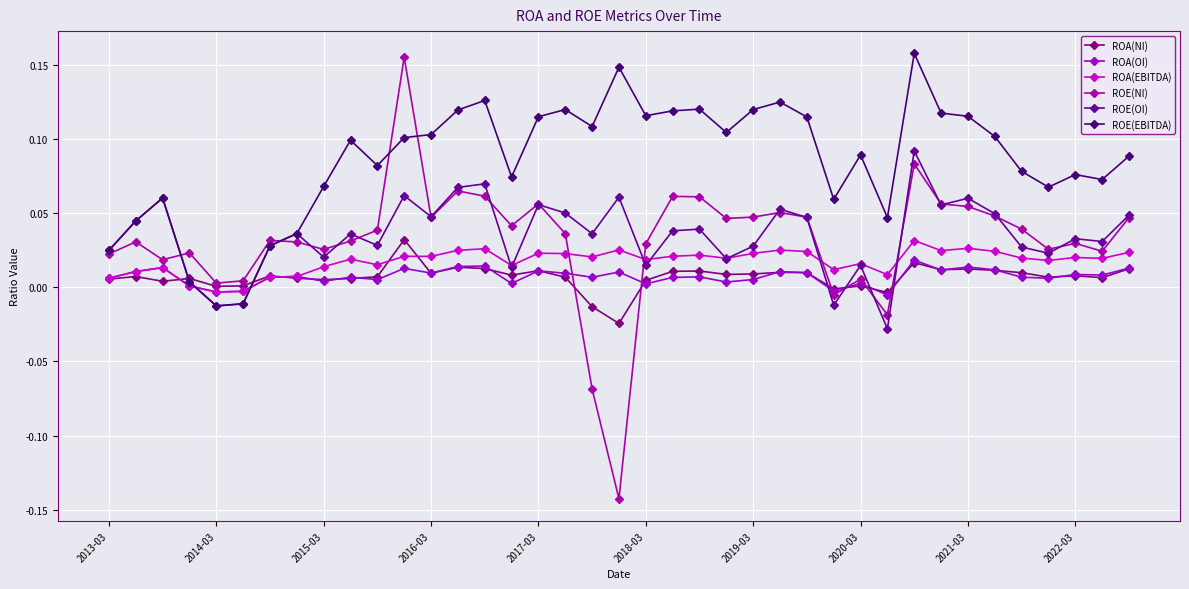

How many values in the ROE(EBITDA) series are below 0?

2